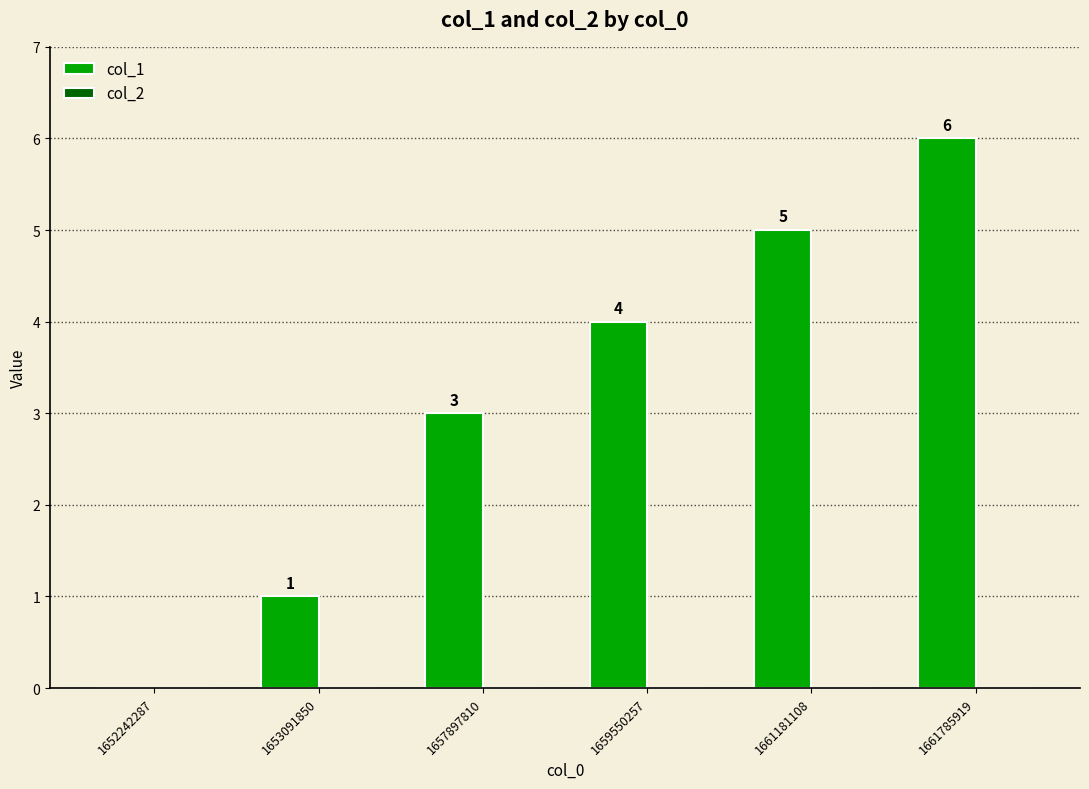

Read the value at 1657897810.

3